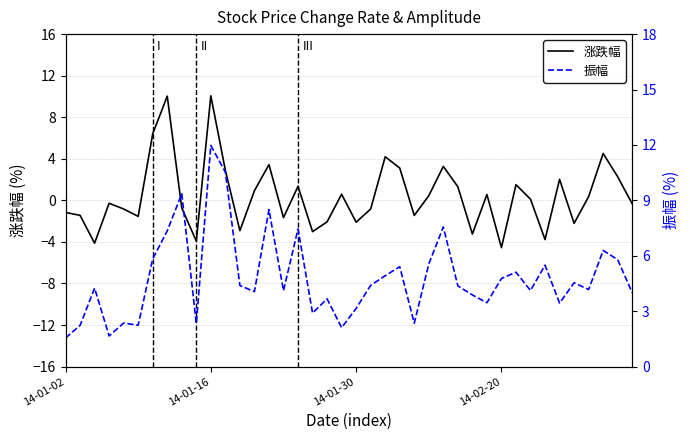

At 18, list the series in order from largest to smallest.

振幅, 涨跌幅